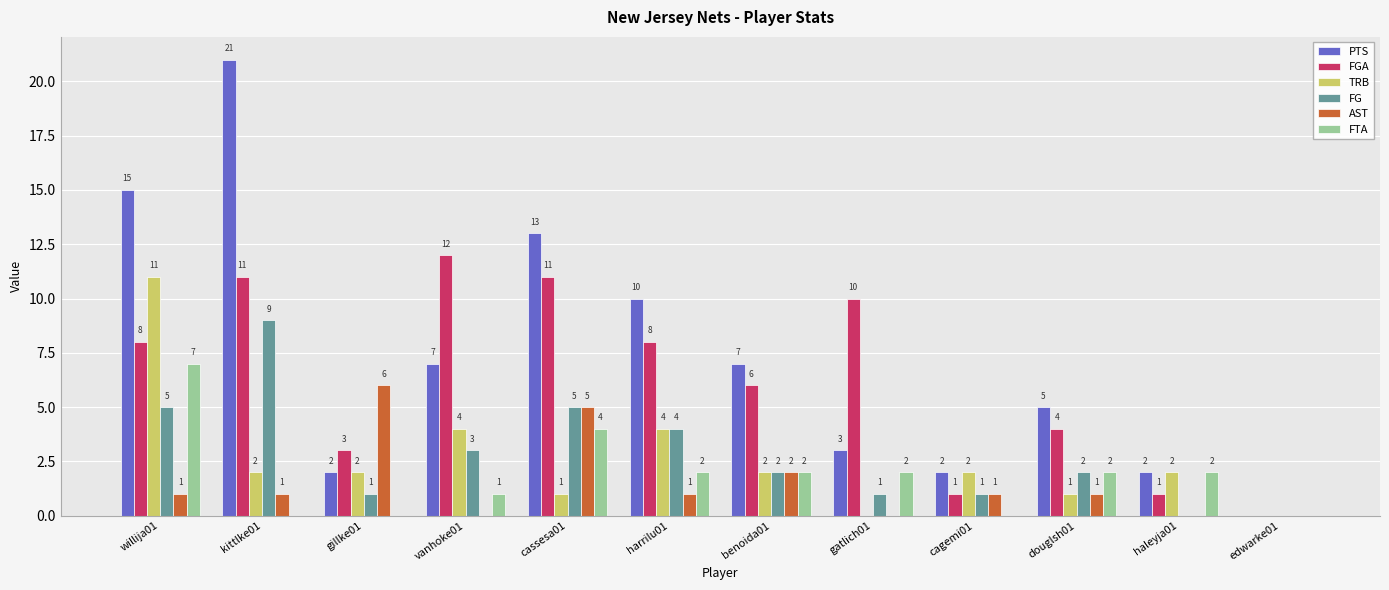

What are all the series names shown in the legend?

PTS, FGA, TRB, FG, AST, FTA